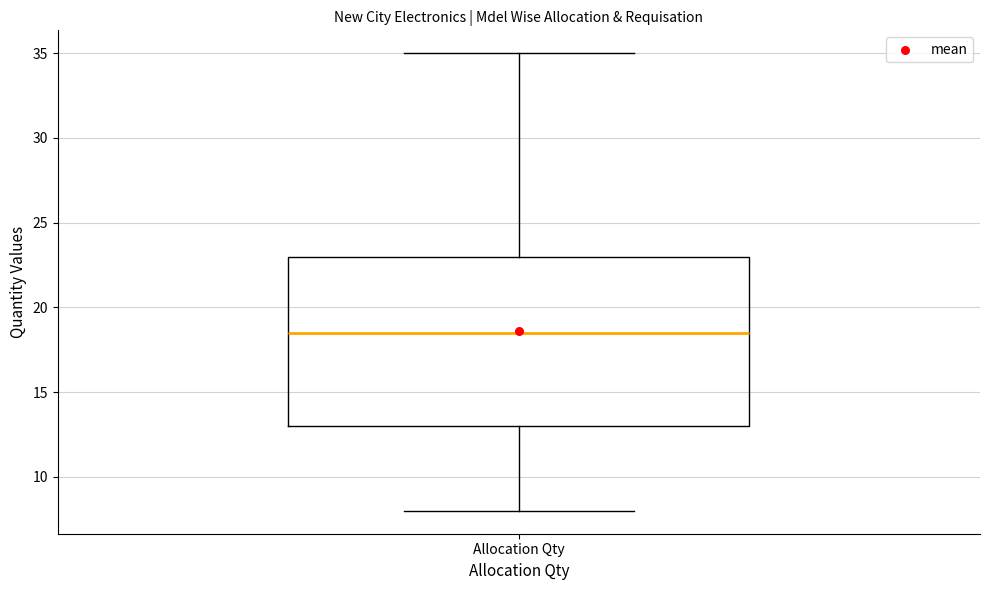

Transcribe this box plot: give where the median line is, the range the box spans, and where the two whiskers end, as read against the y-axis. The values are not printed on the chart, so give them approximately, as read against the axis.

median 18.5, box 13.0 to 23.0, whiskers 8.0 to 35.0